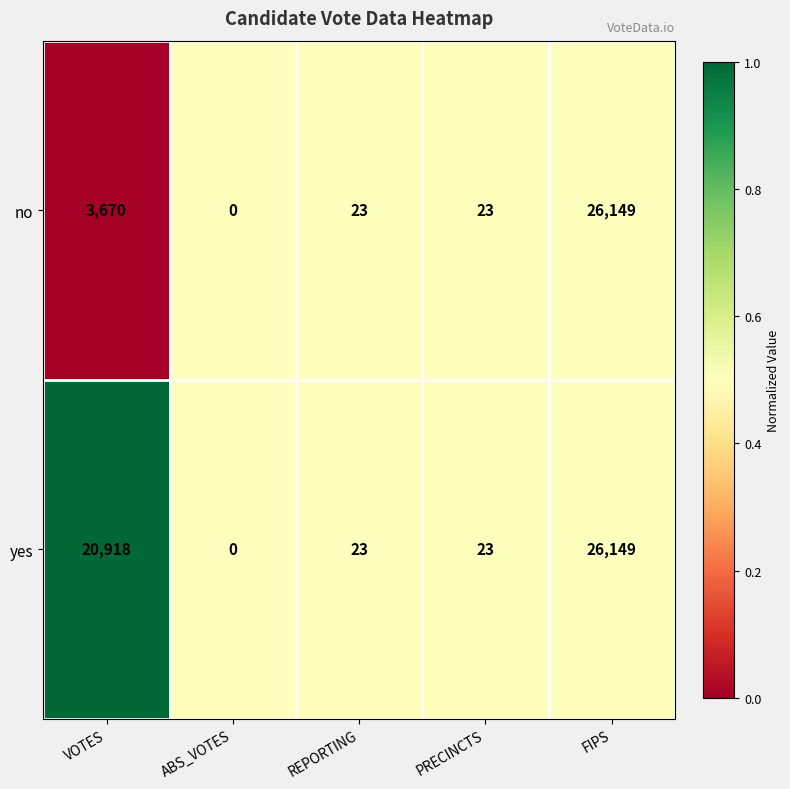

How many categories are shown in the chart?

5